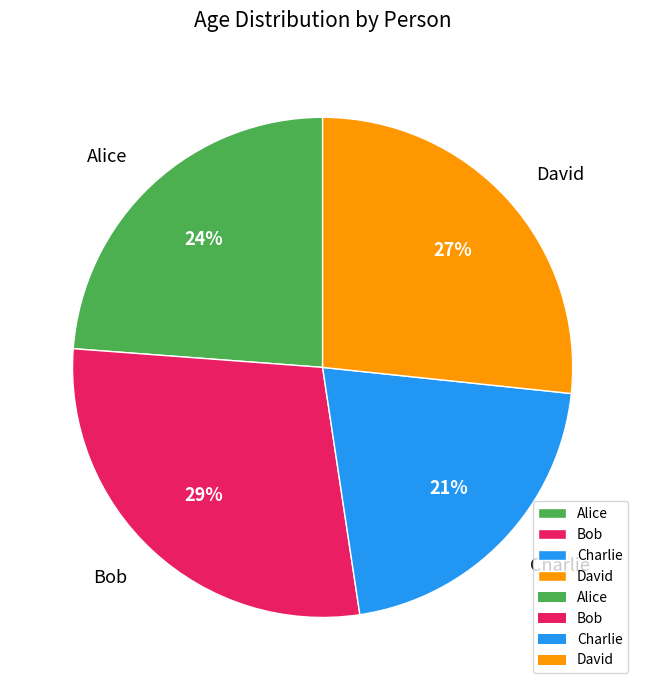

Which has a higher value, Bob or Charlie?

Bob